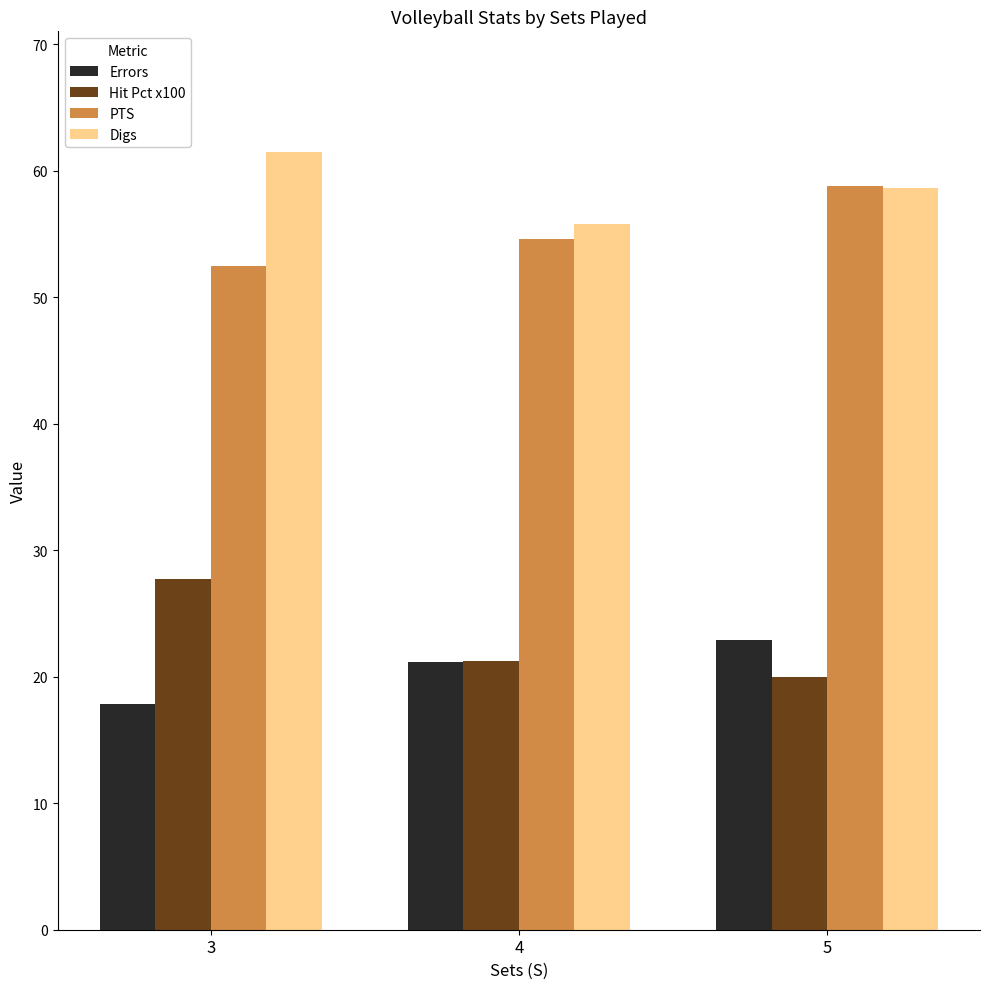

Rank the categories by Hit Pct x100 value from lowest to highest.

5, 4, 3